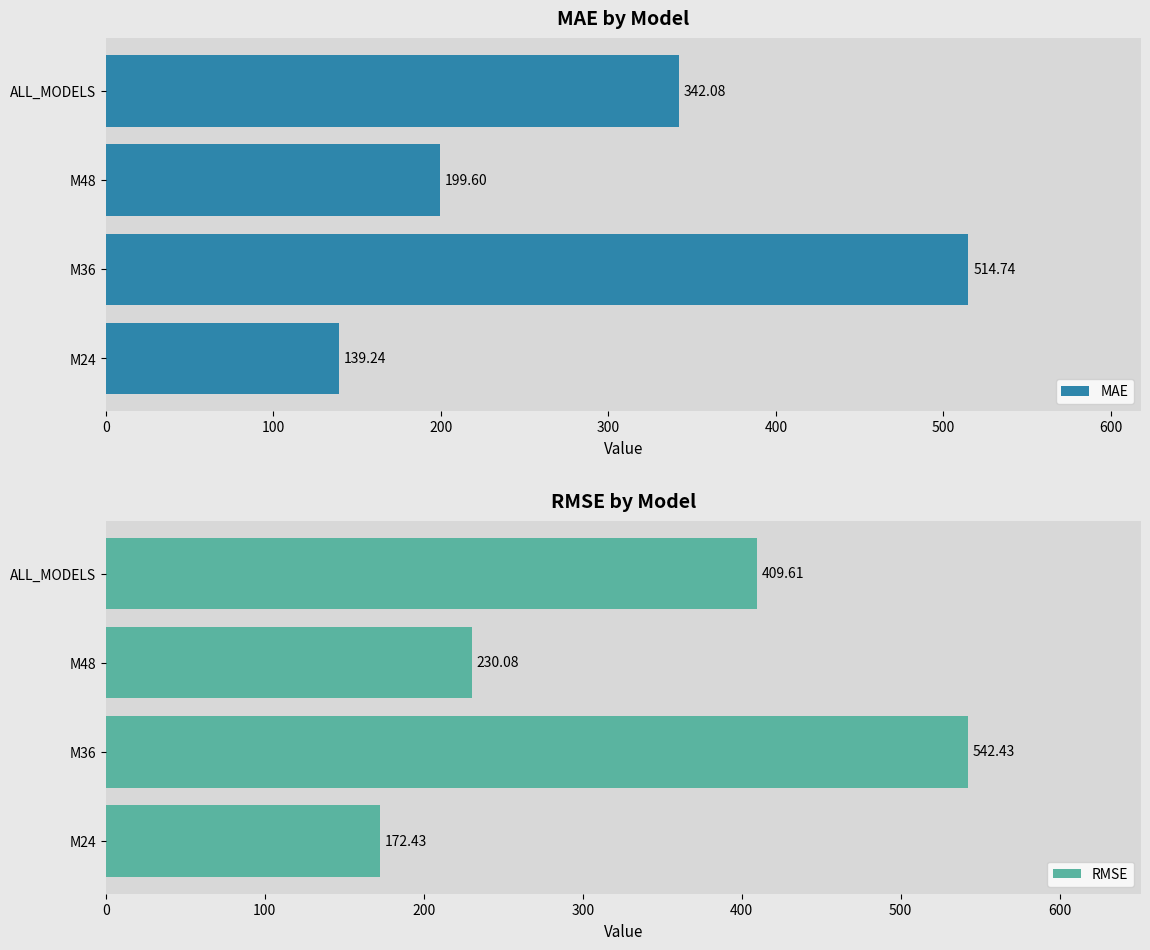

What is the sum of the MAE values at M36 and ALL_MODELS?

856.8